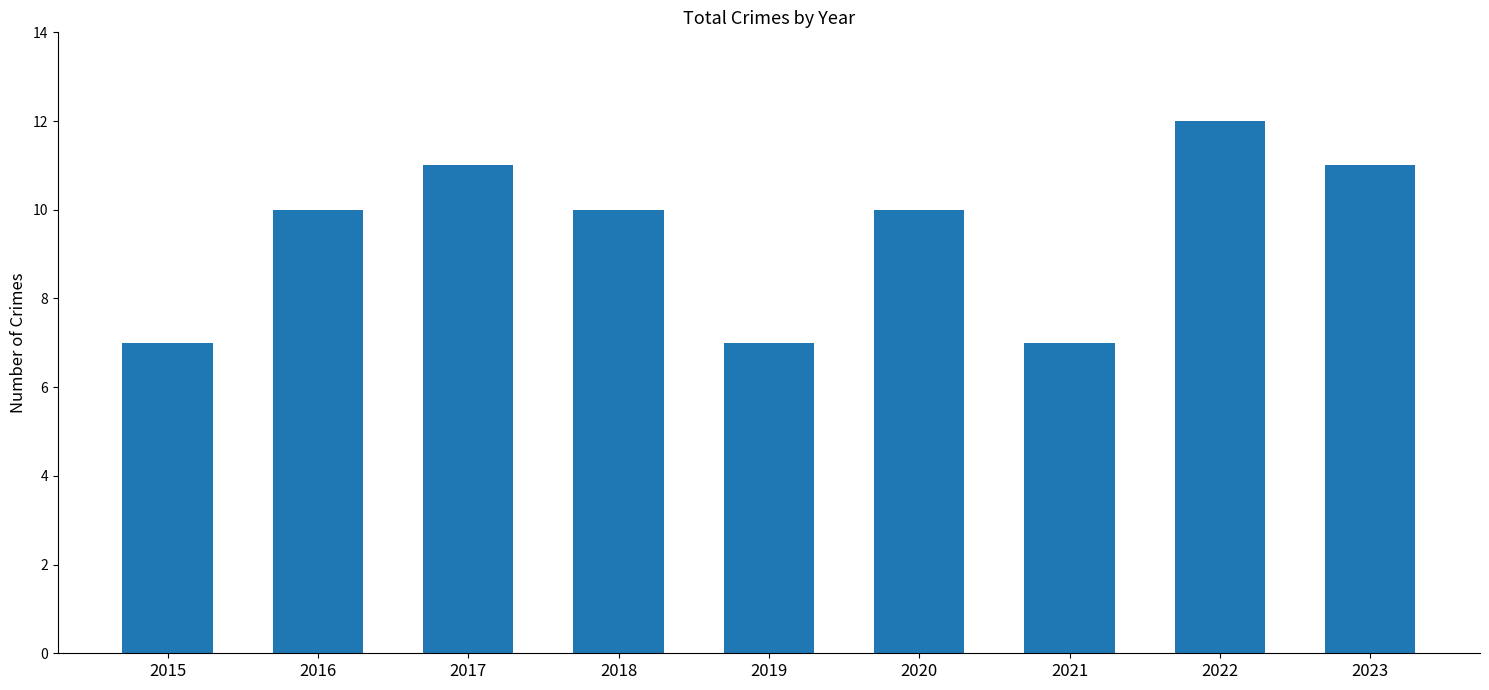

The value at 2017 is 11. True or false?

True